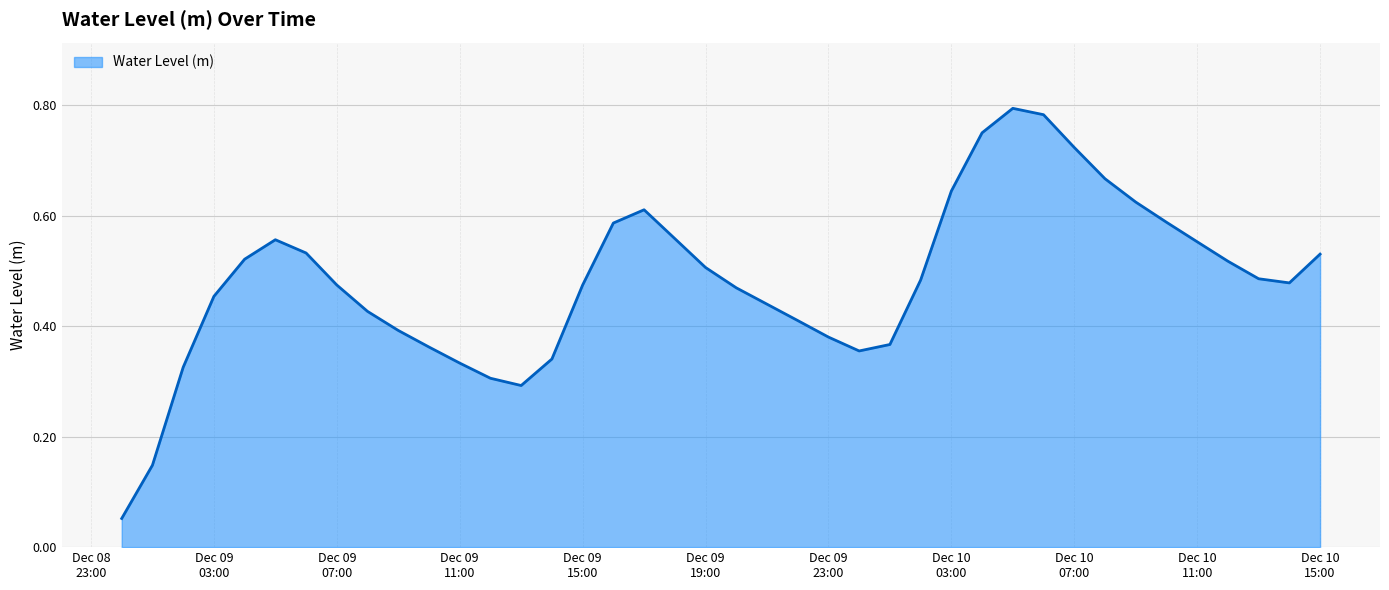

Reading right to left, extract all data points from this chart.

0.5	0.5	0.5	0.5	0.6	0.6	0.6	0.7	0.7	0.8	0.8	0.8	0.6	0.5	0.4	0.4	0.4	0.4	0.4	0.5	0.5	0.6	0.6	0.6	0.5	0.3	0.3	0.3	0.3	0.4	0.4	0.4	0.5	0.5	0.6	0.5	0.5	0.3	0.1	0.1